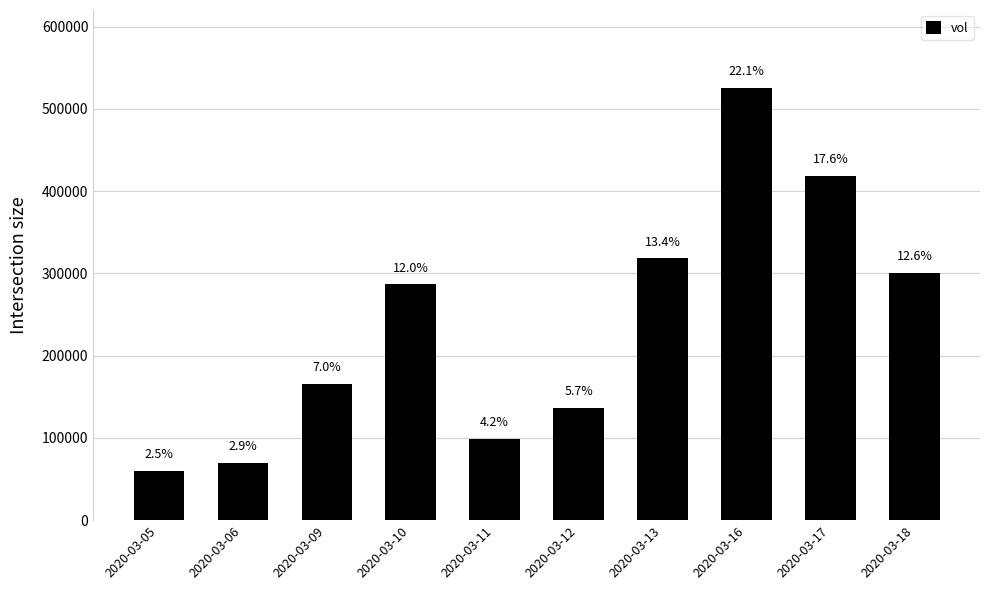

List the labels in order of value, smallest first.

2020-03-05, 2020-03-06, 2020-03-11, 2020-03-12, 2020-03-09, 2020-03-10, 2020-03-18, 2020-03-13, 2020-03-17, 2020-03-16